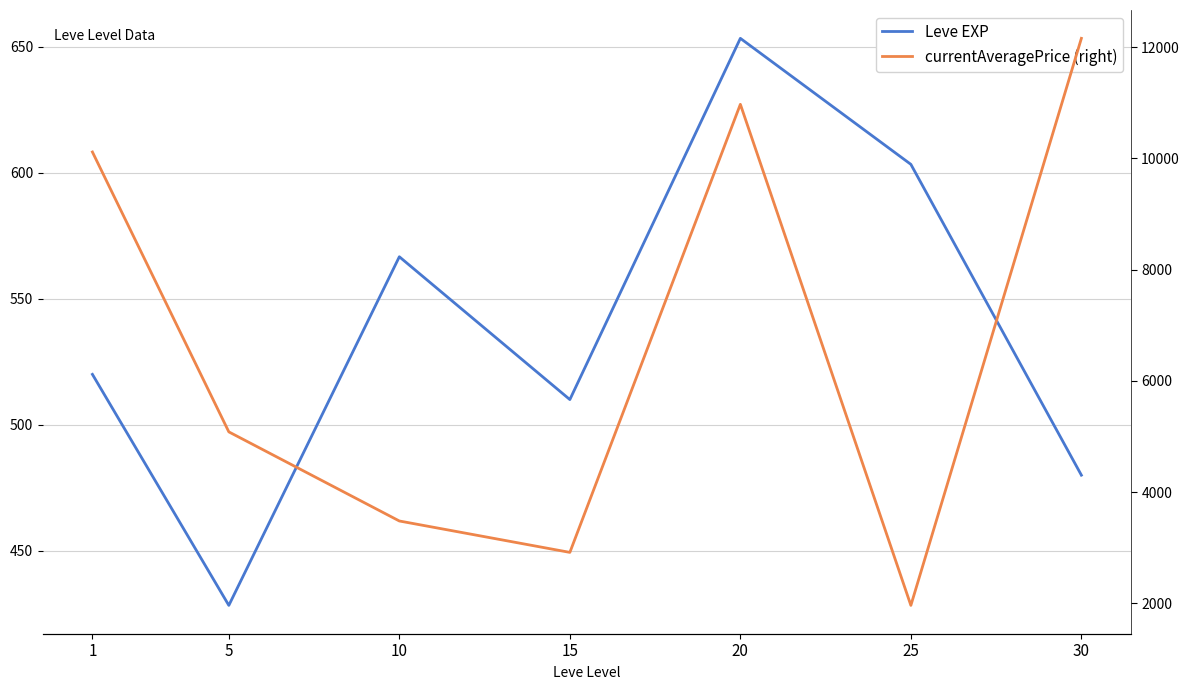

What is the value of the currentAveragePrice (right) point at the 6th from the left?

1965.4